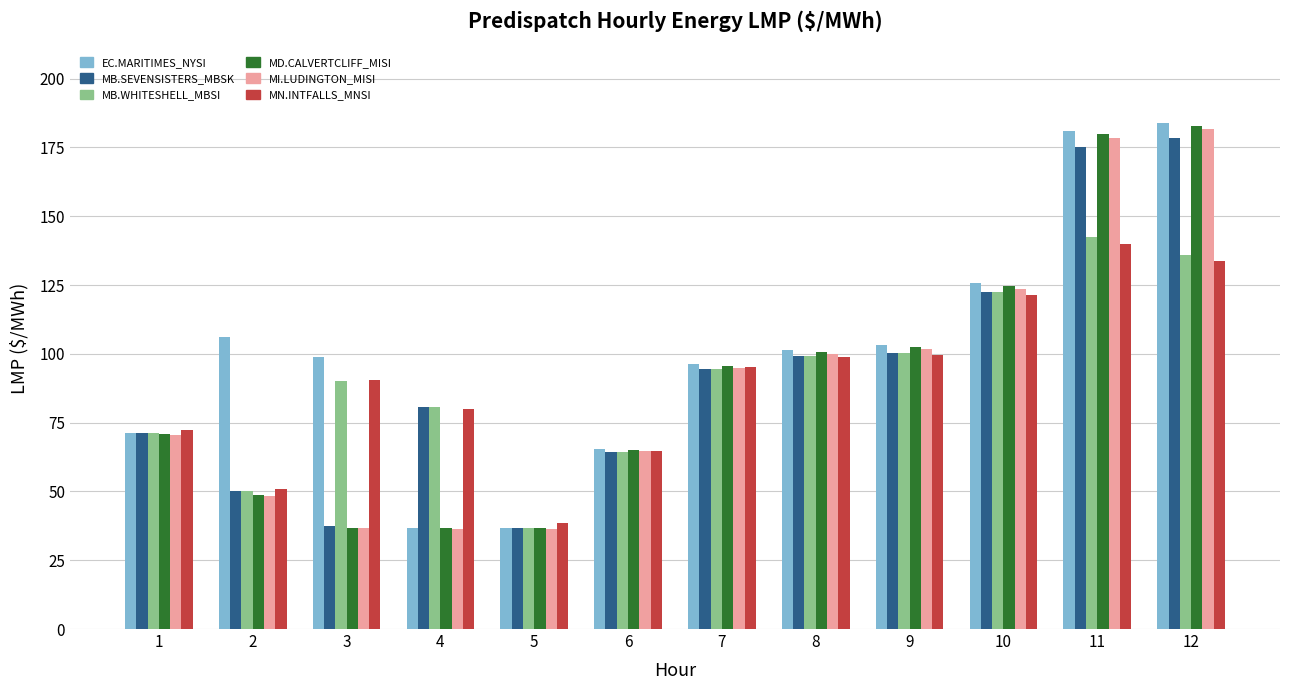

Is the value of EC.MARITIMES_NYSI at 8 greater than the value of MB.SEVENSISTERS_MBSK at 12?

No